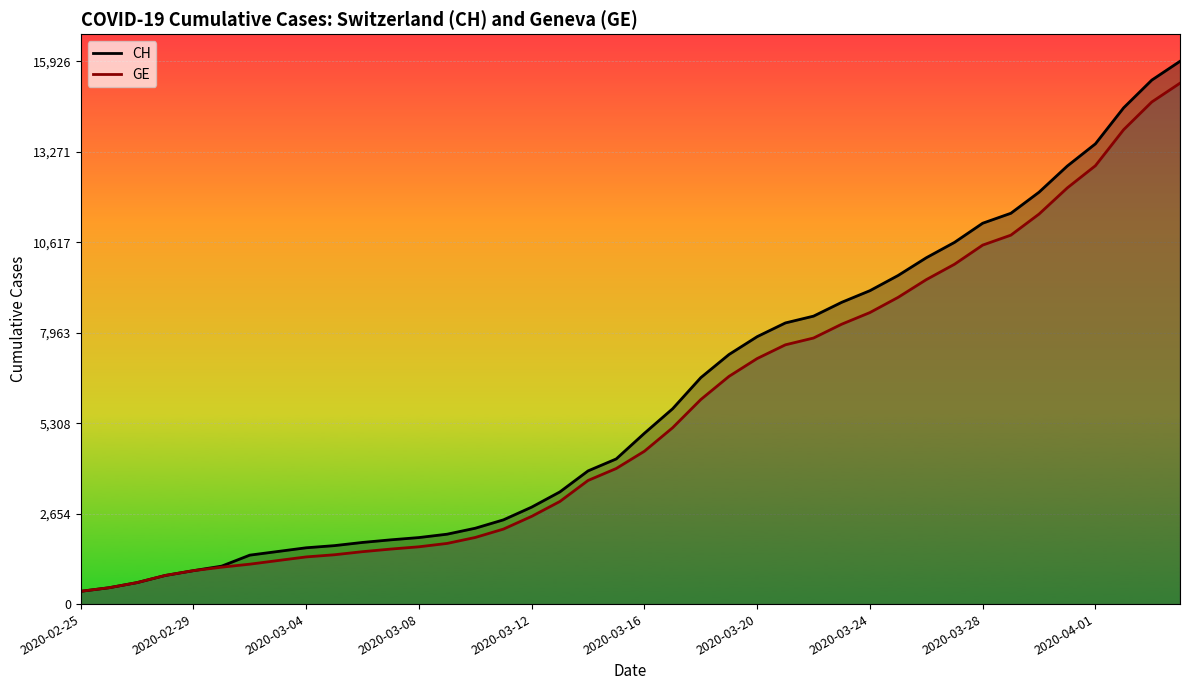

What is the total value across all series at 33?

22292